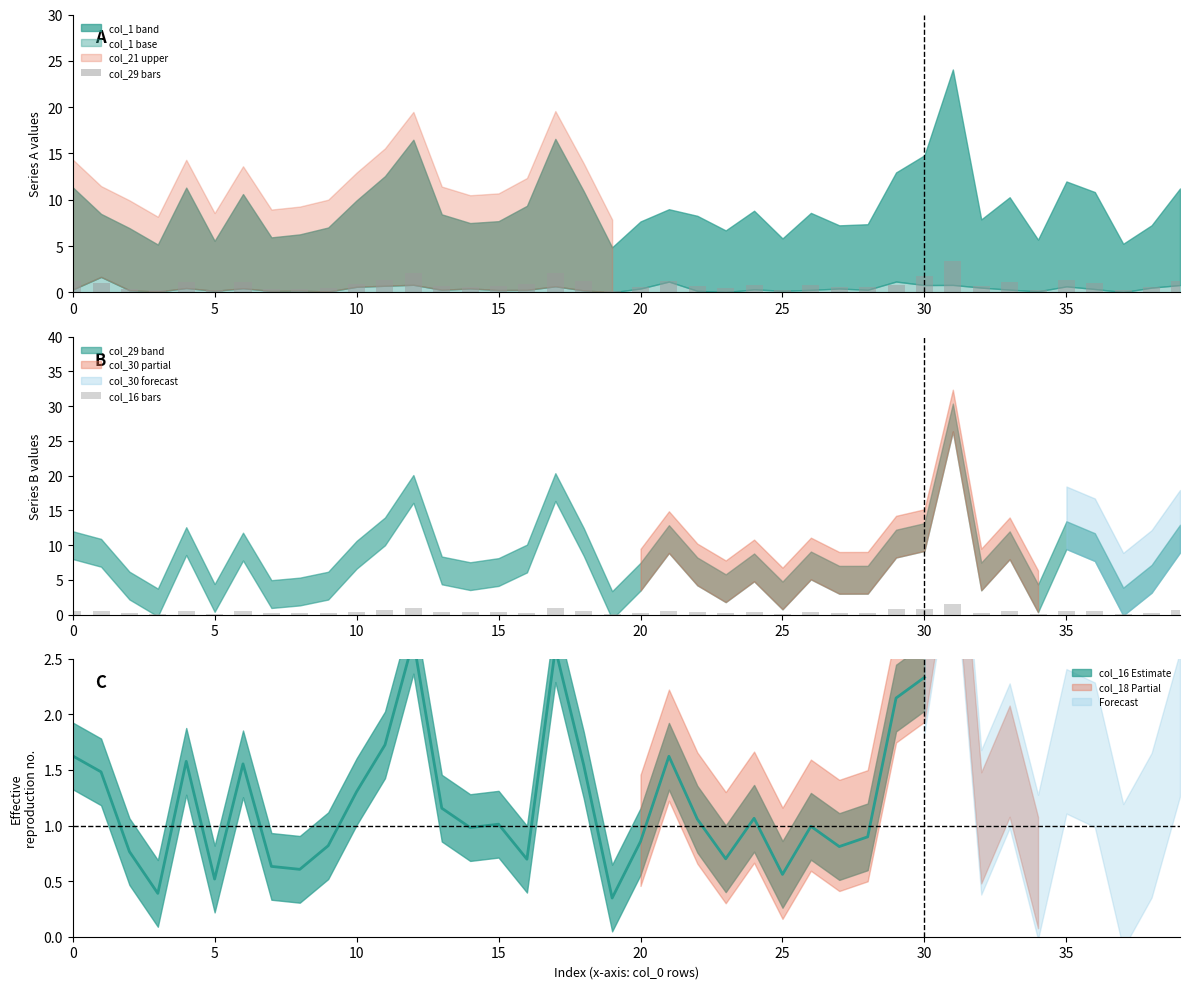

What is the sum of the col_16 bars values at 19 and 14?

0.4